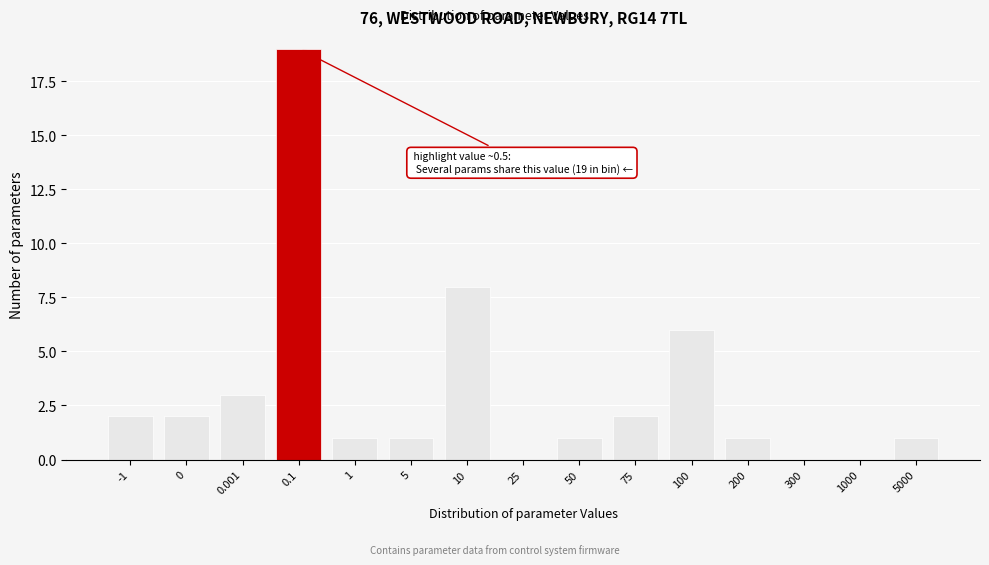

Reading left to right, what are all the values shown in this chart?

-1=2	0=2	0.001=3	0.1=19	1=1	5=1	10=8	25=0	50=1	75=2	100=6	200=1	300=0	1000=0	5000=1